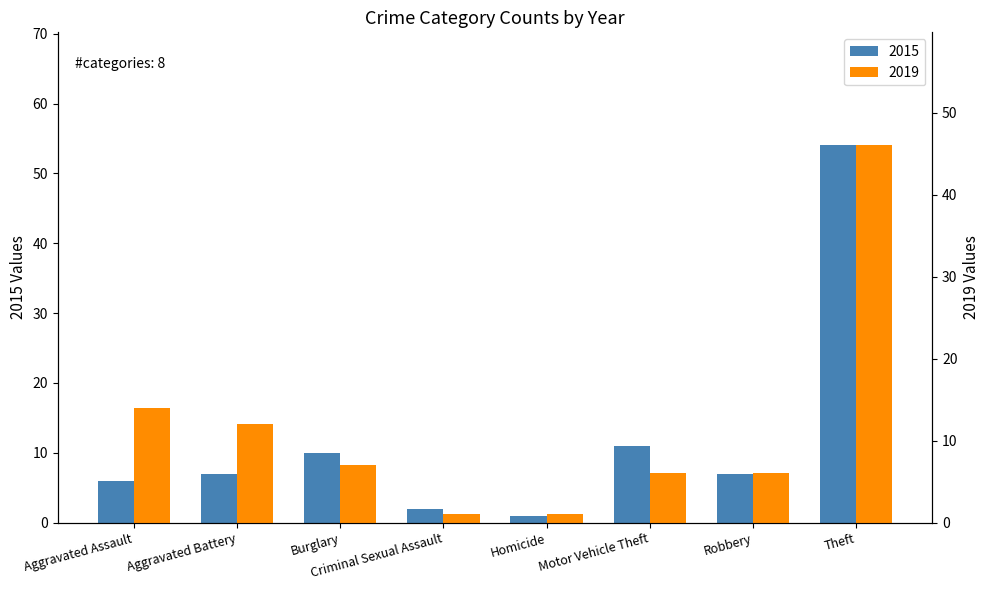

Which series changed the most between Aggravated Battery and Criminal Sexual Assault?

2019